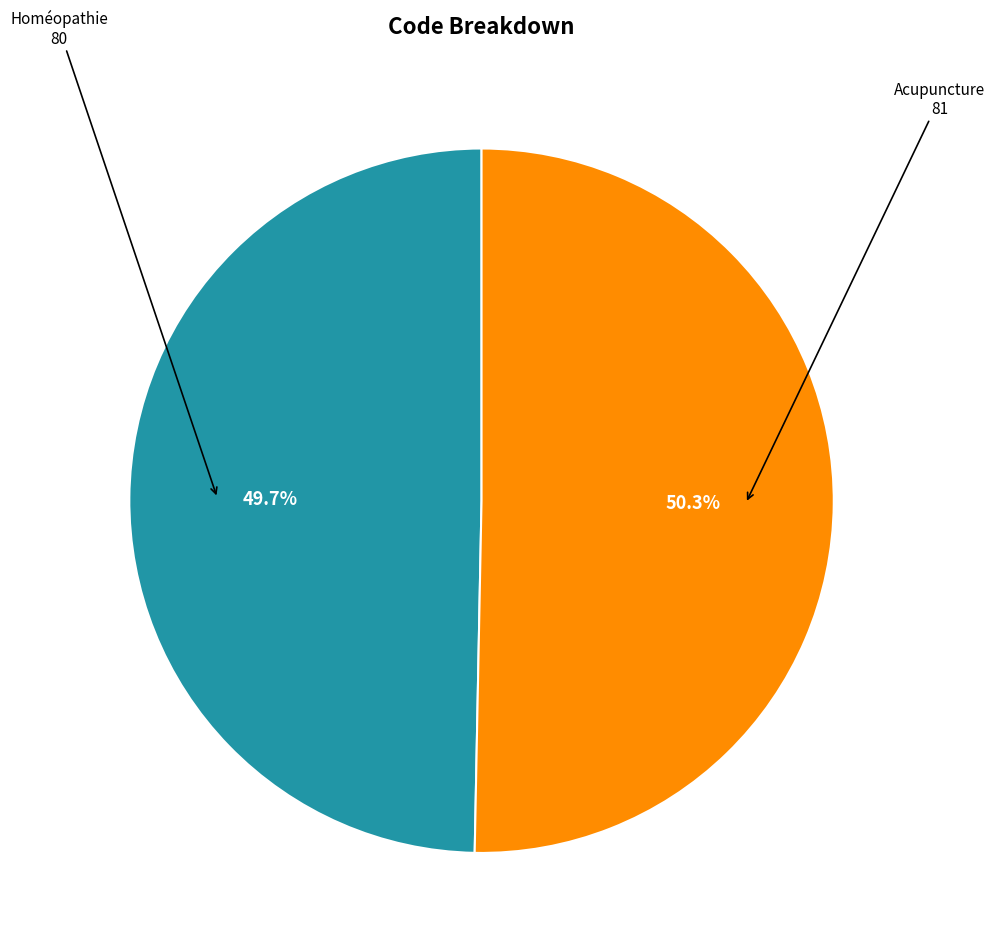

Is there a majority slice in this chart?

Yes